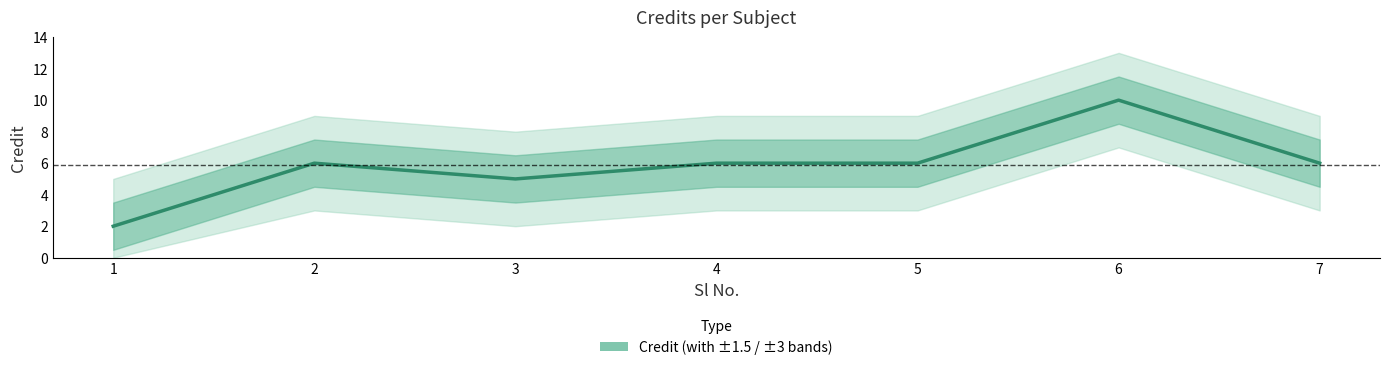

What is the sum of all values?

41